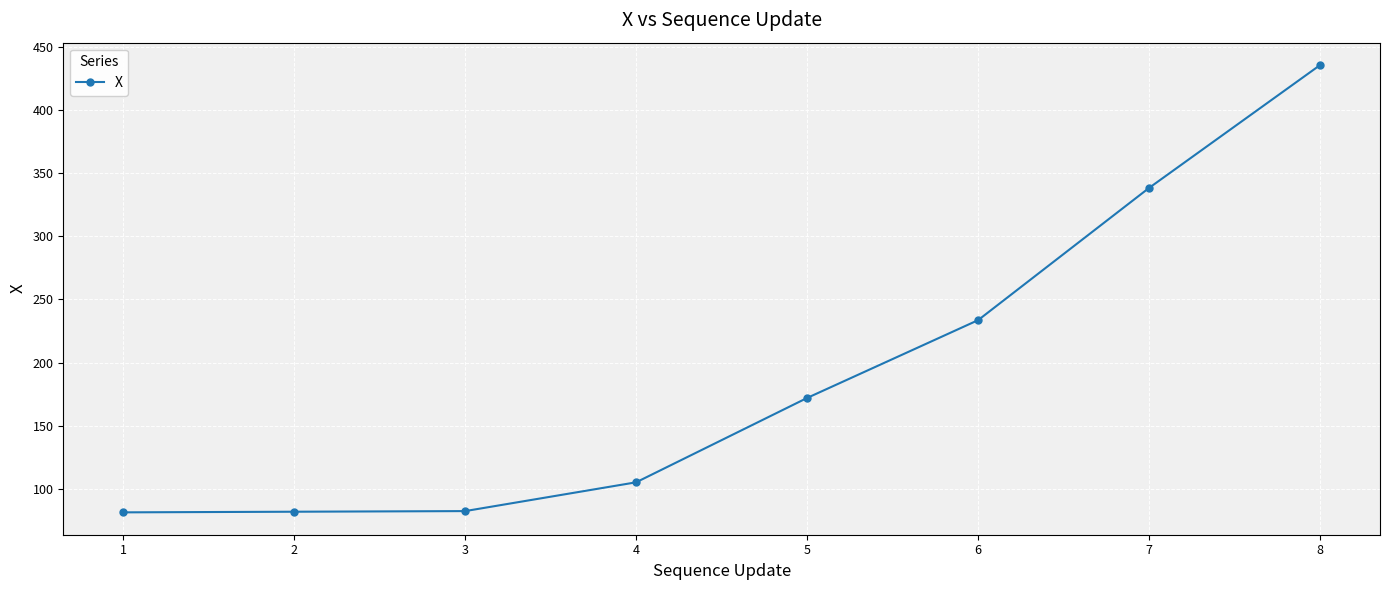

How many categories are shown in the chart?

8